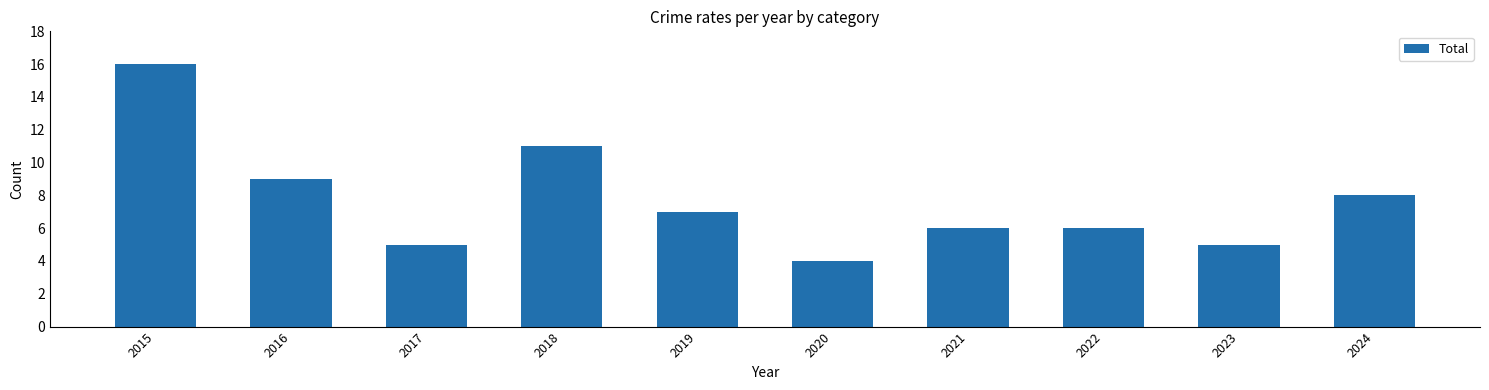

Does the chart contain any negative values?

No